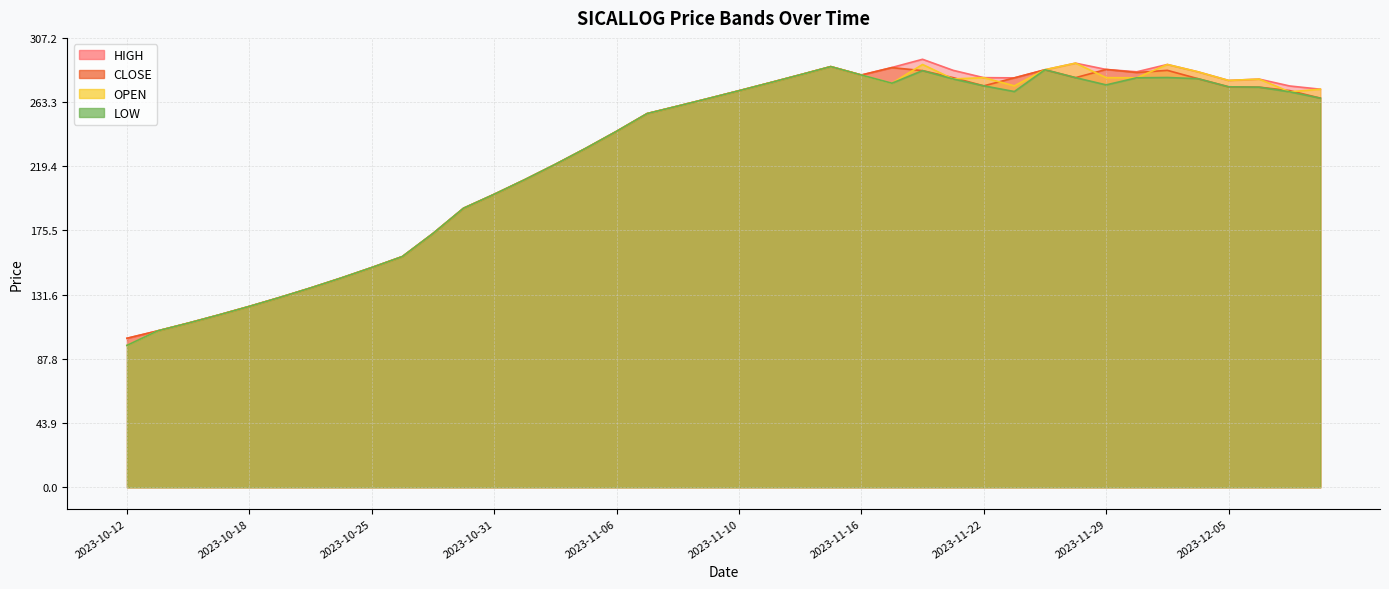

What is the label of the 25th point from the left?

2023-11-16